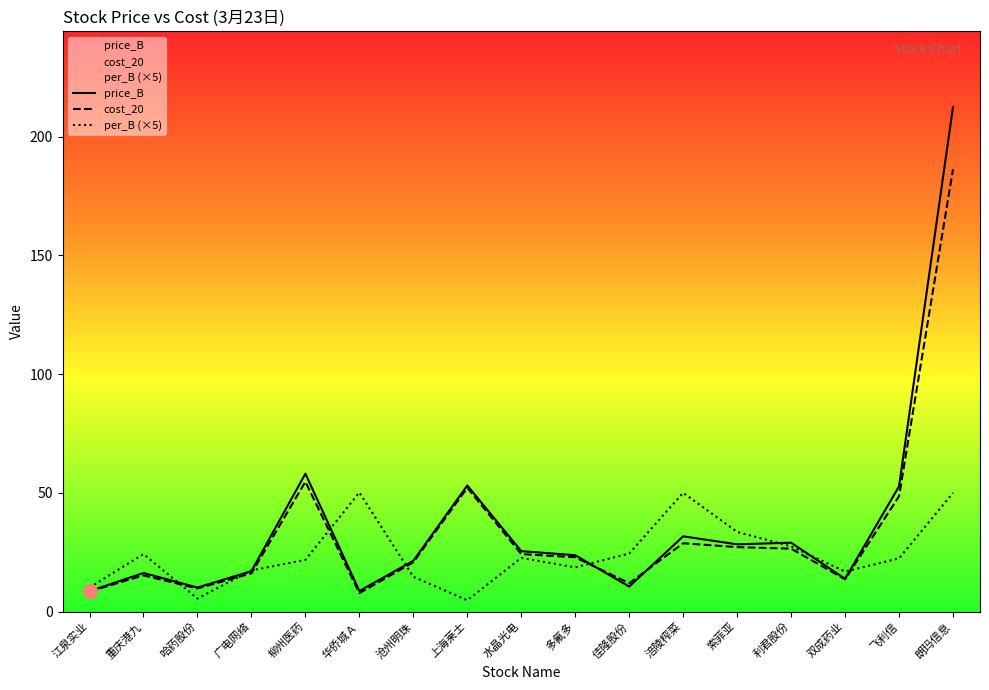

After their last crossing, which series has the higher values: price_B or per_B (×5)?

price_B